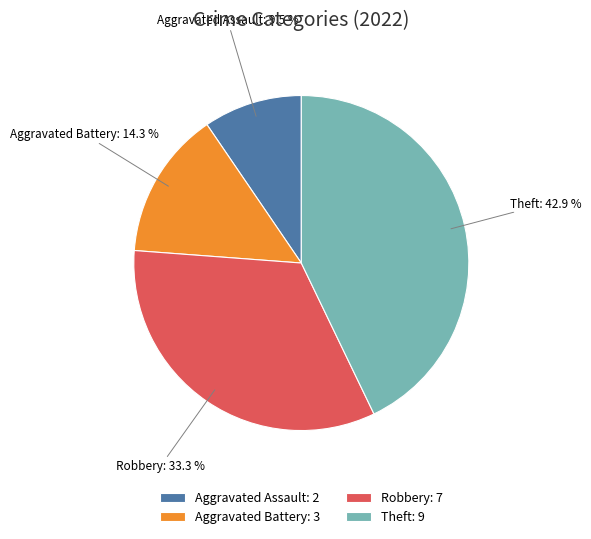

Is the sum of Aggravated Assault: 2 and Theft: 9 greater than half?

Yes